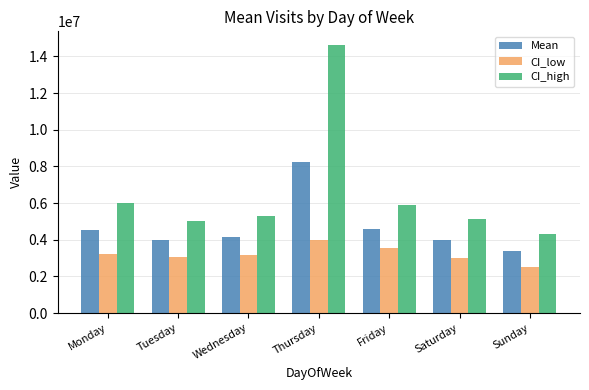

What is the difference between the CI_low values at Saturday and Monday?

236850.4